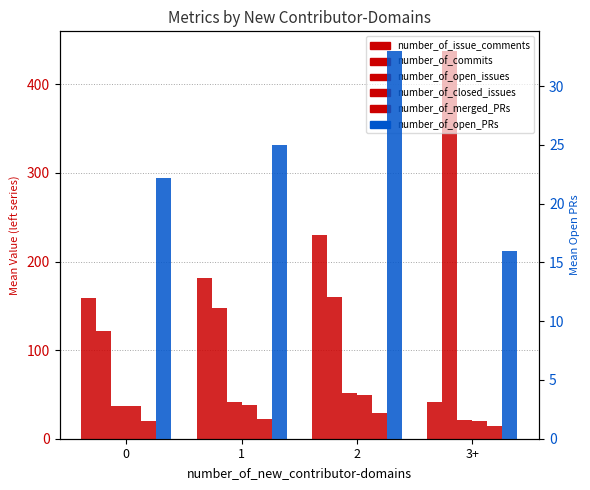

Rank the series by their maximum value, from lowest to highest.

number_of_merged_PRs, number_of_open_PRs, number_of_closed_issues, number_of_open_issues, number_of_issue_comments, number_of_commits